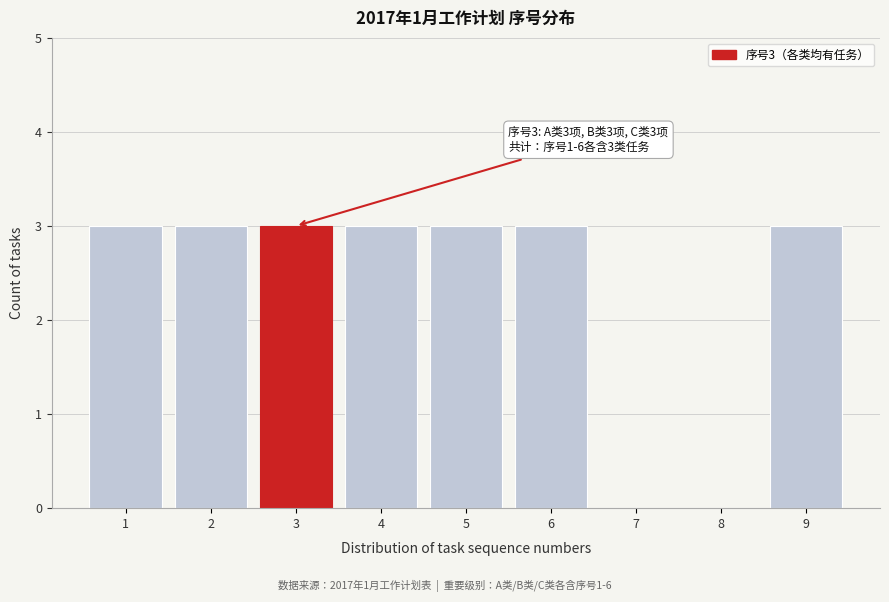

Reading left to right, extract all data points from this chart.

1=3	2=3	3=3	4=3	5=3	6=3	7=0	8=0	9=3